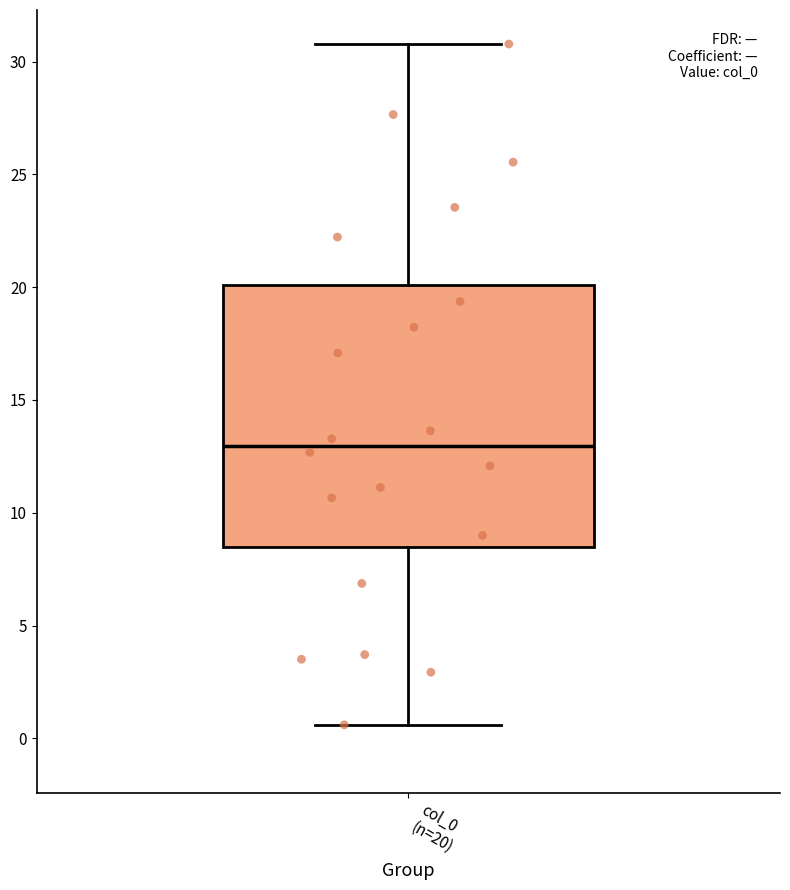

Transcribe this box plot: give where the median line is, the range the box spans, and where the two whiskers end, as read against the y-axis. The values are not printed on the chart, so give them approximately, as read against the axis.

median 13.0, box 8.5 to 20.0, whiskers 0.5 to 31.0